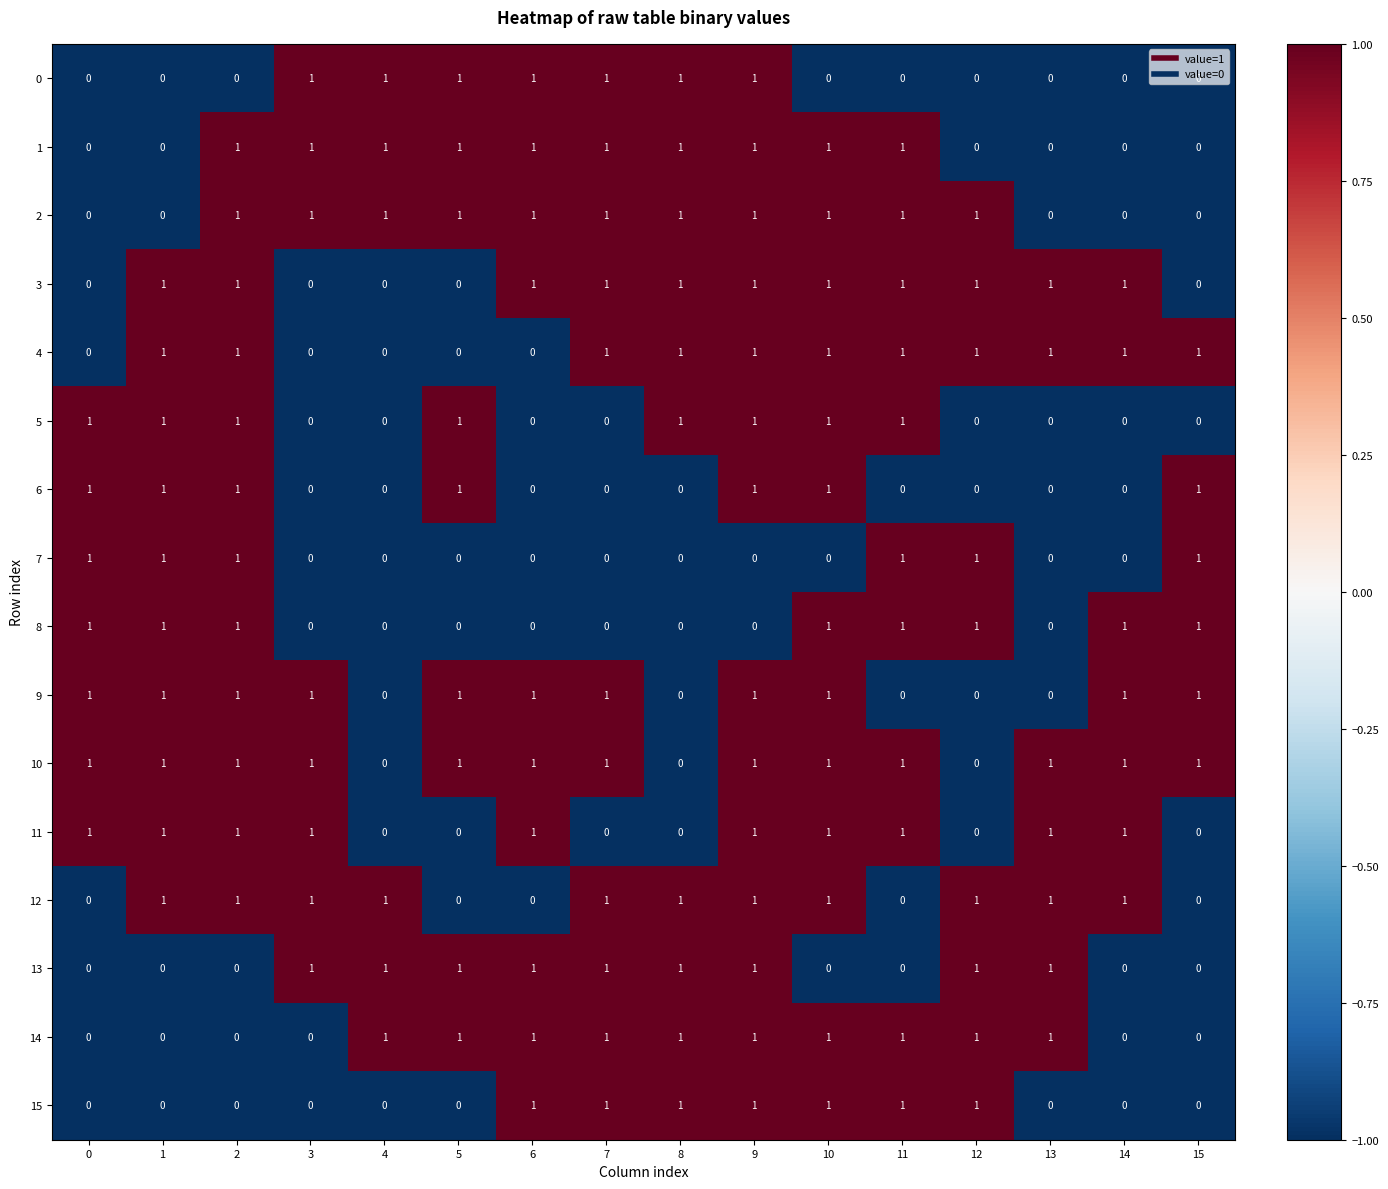

What is the sum of all 9 values?

11